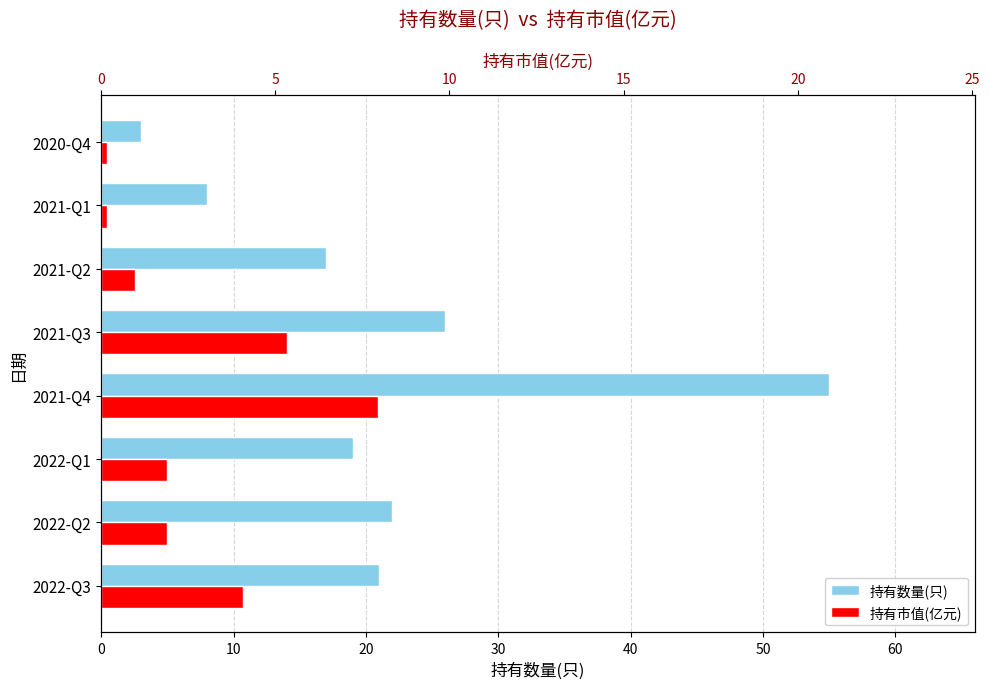

What are all the series names shown in the legend?

持有数量(只), 持有市值(亿元)